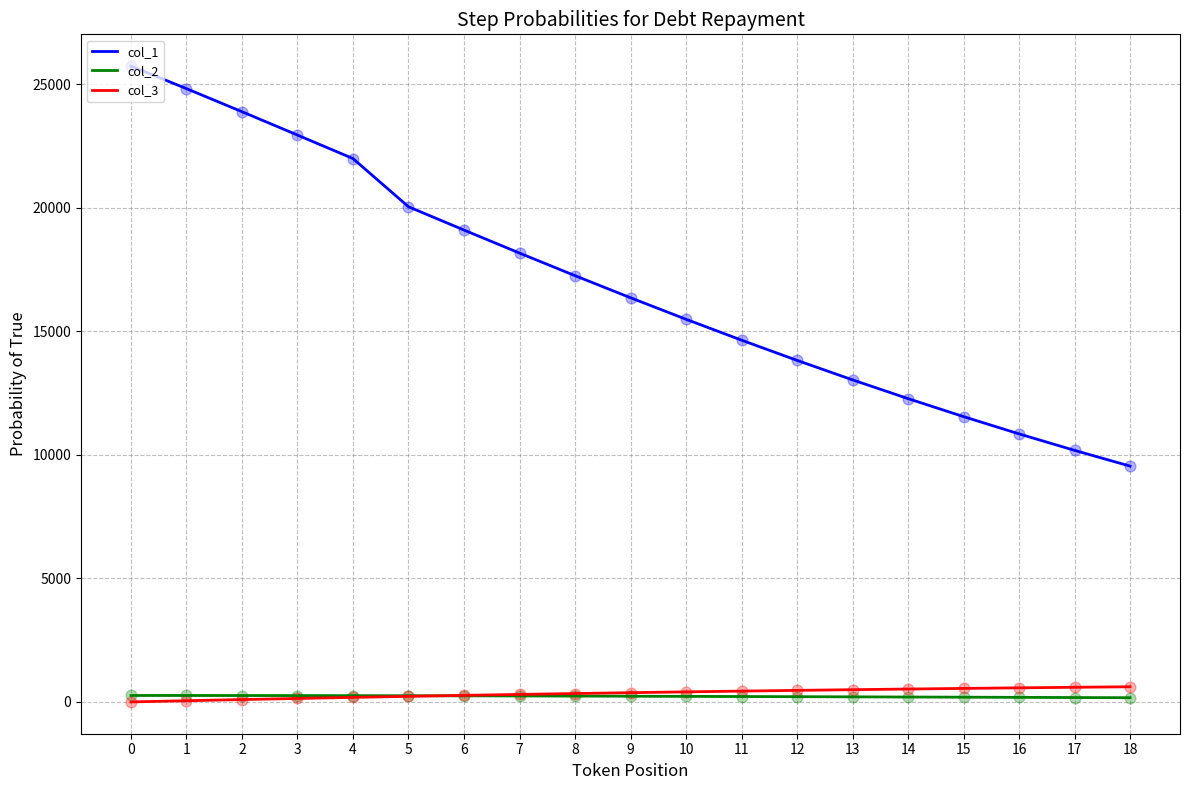

What are all the series names shown in the legend?

col_1, col_2, col_3